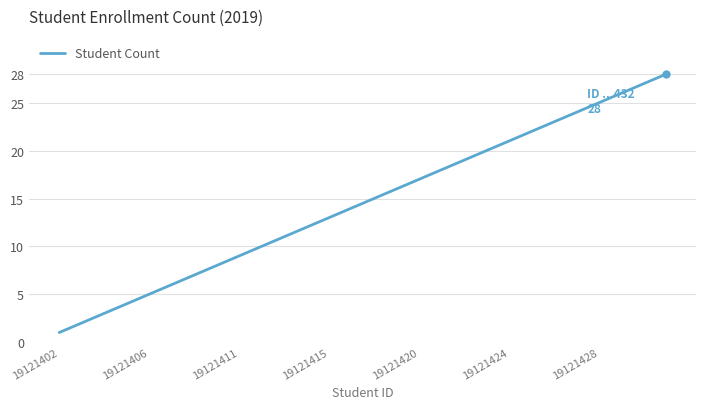

What is the maximum value shown in the chart?

28